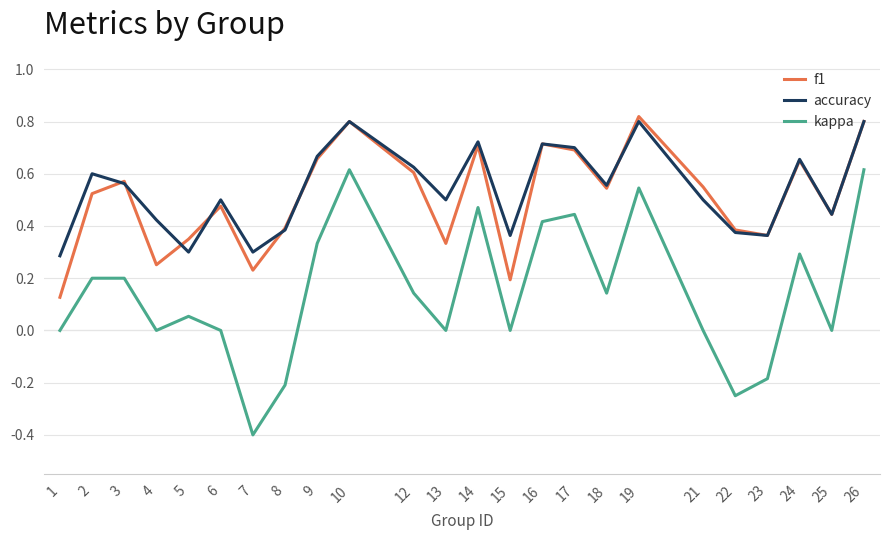

Which series has the largest range (max minus min)?

kappa